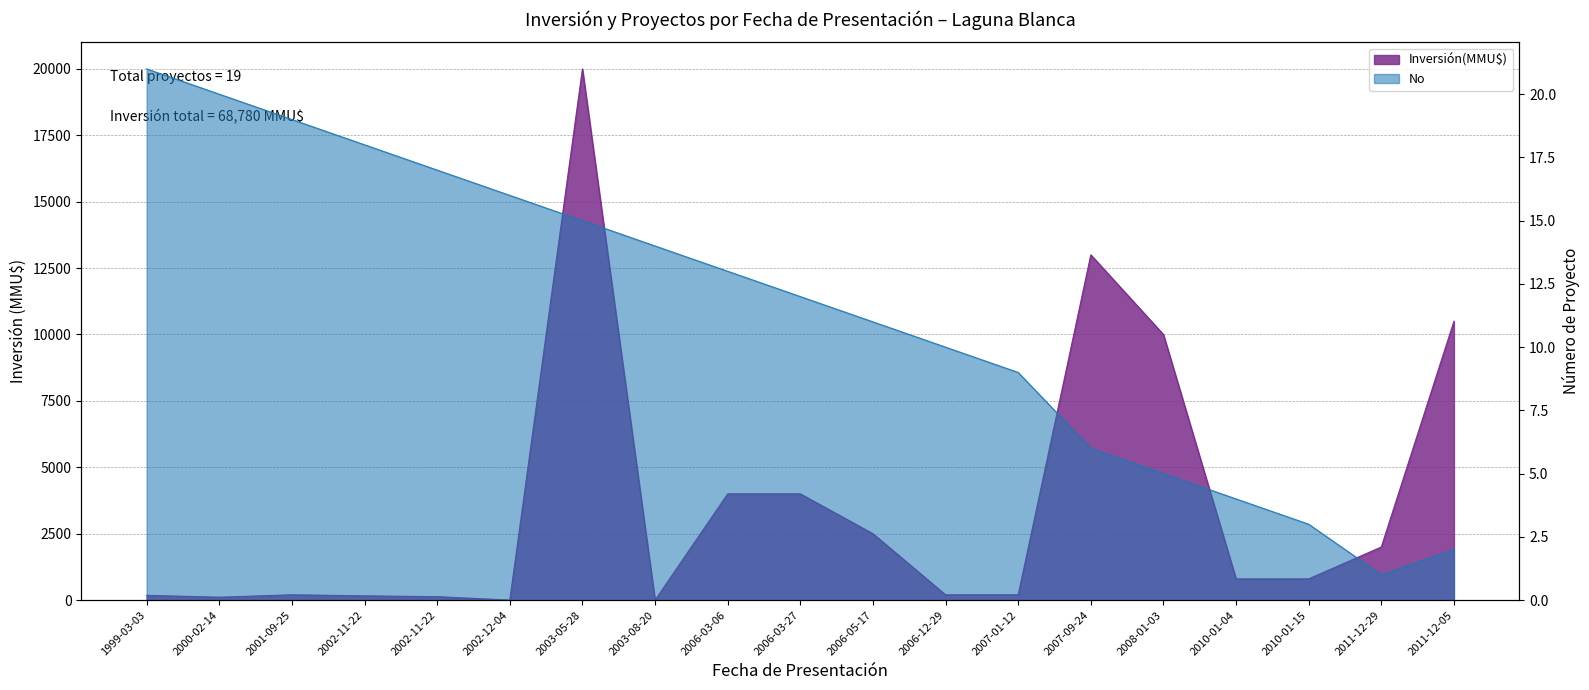

Reading left to right, what are all the values shown in this chart?

Inversión(MMU$): 180	110	200	160	130	0	20000	0	4000	4000	2500	200	200	13000	10000	800	800	2000	10500
No: 21	20	19	18	17	16	15	14	13	12	11	10	9	6	5	4	3	1	2